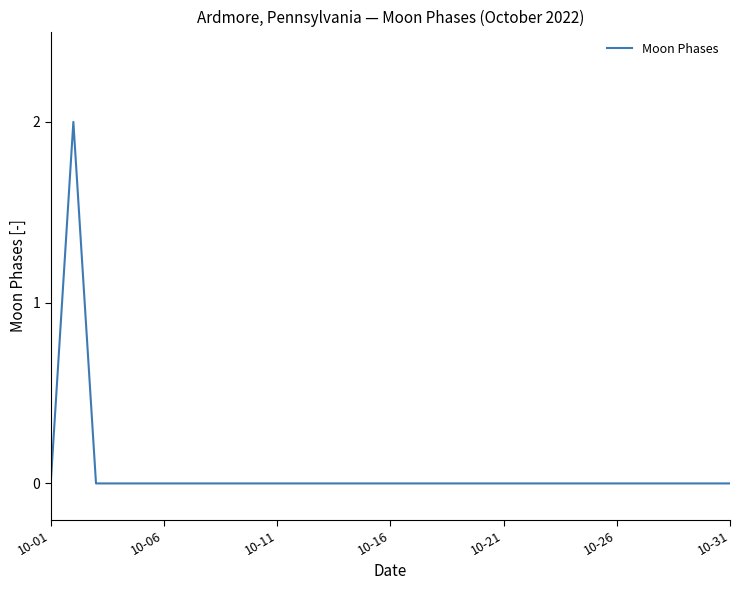

True or false: the data has more than 0 interior local peaks.

True